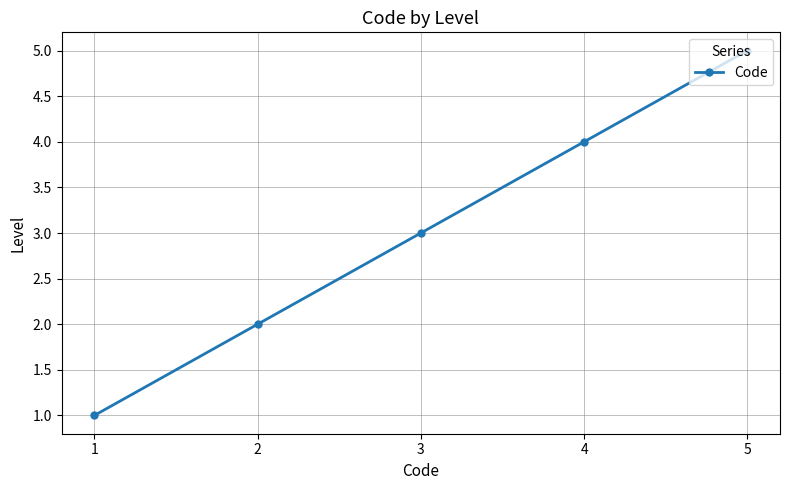

True or false: the data shows 5 at 5.

True